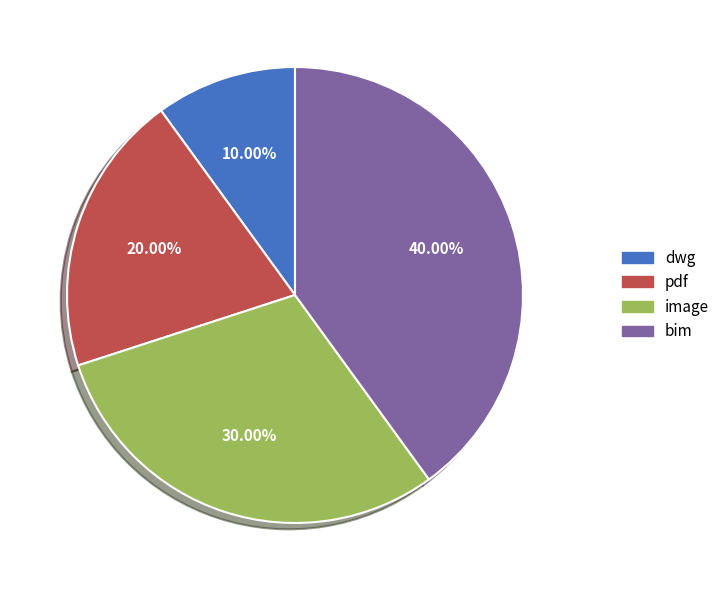

Which slice is the largest?

bim